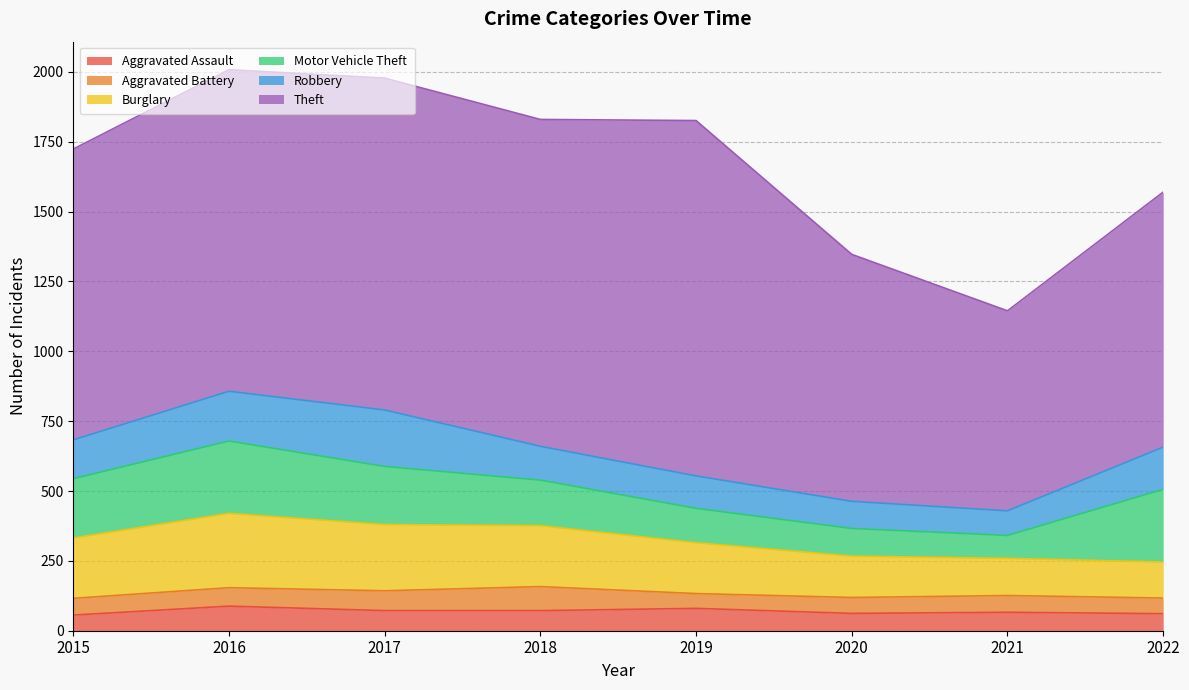

What is the value of the Burglary point at the 7th from the left?

133